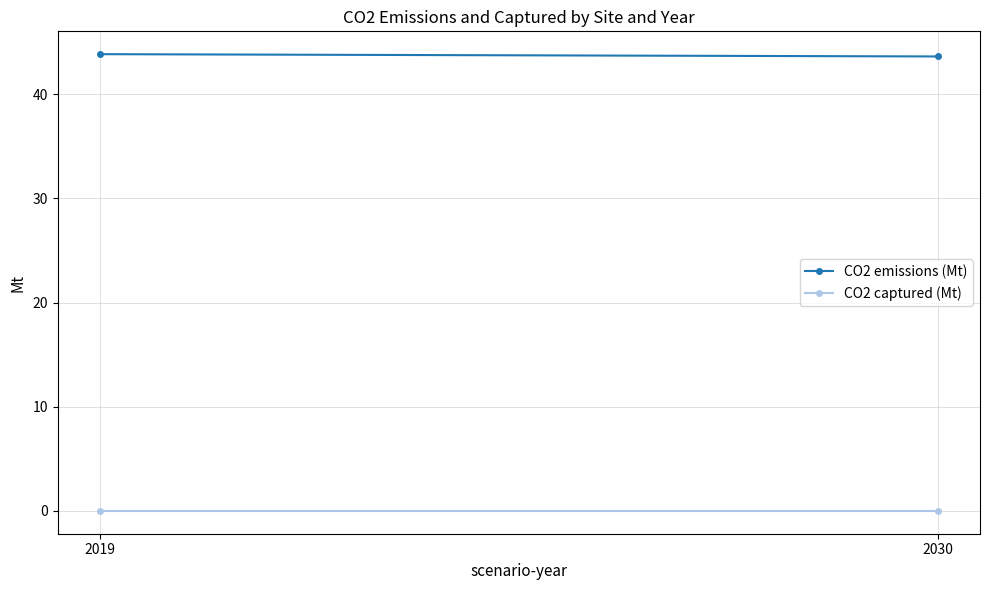

Reading left to right, list all the values displayed in this chart.

CO2 emissions (Mt): 2019=43.8	2030=43.6
CO2 captured (Mt): 2019=0.0	2030=0.0